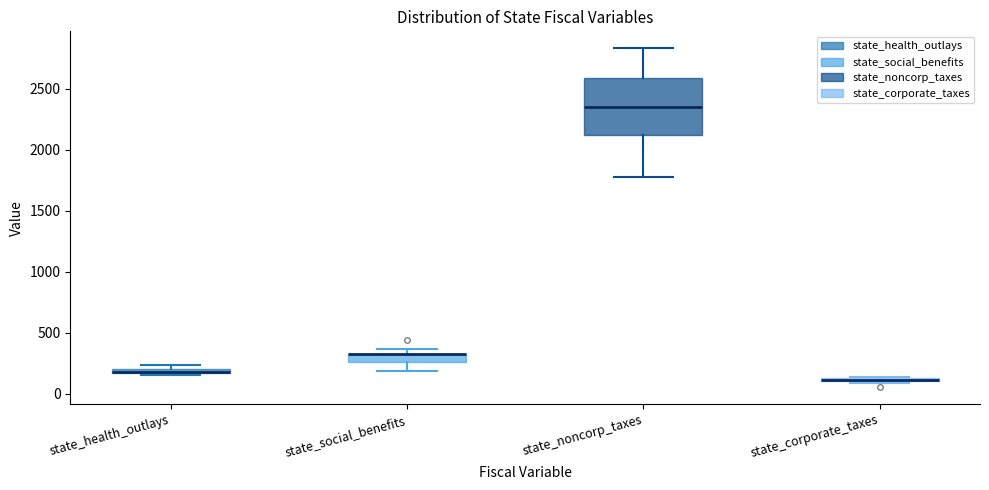

Where does the lower whisker of the box for state_social_benefits end on the y-axis? The values are not printed on the chart, so give them approximately, as read against the axis.

200